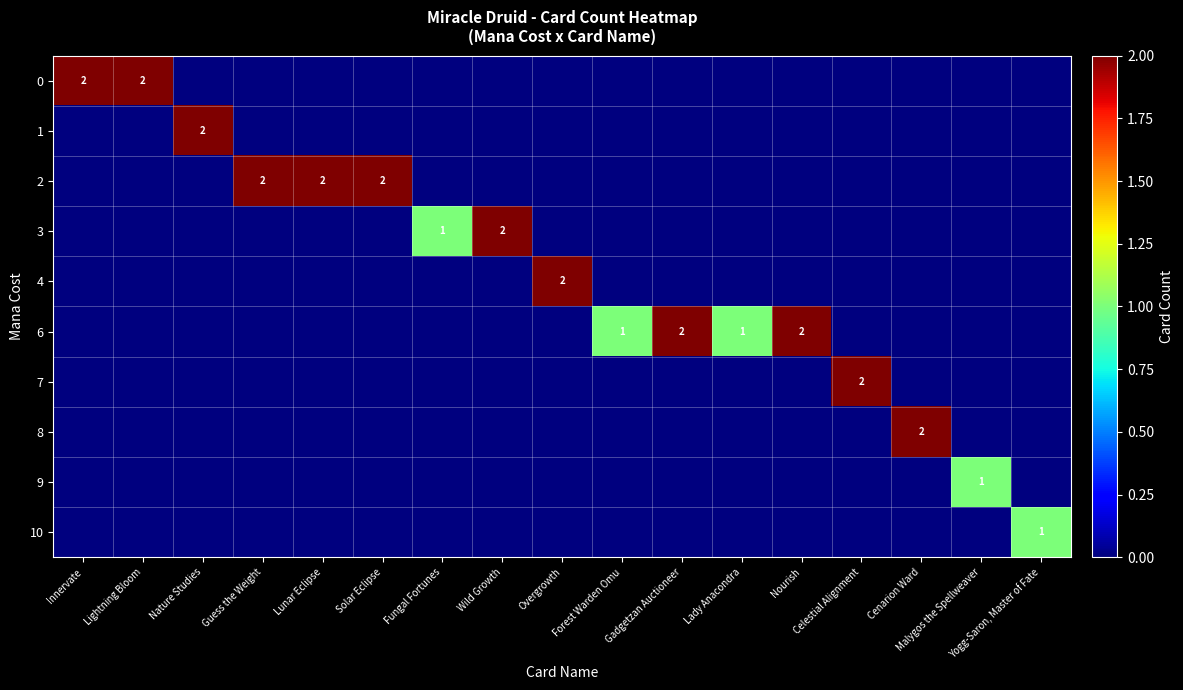

At which category is the sum across all series the highest?

Innervate